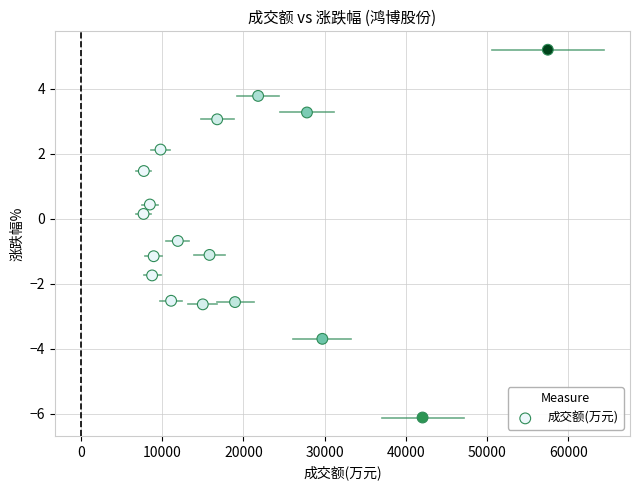

What is the range of Y values (max minus min)?

11.3